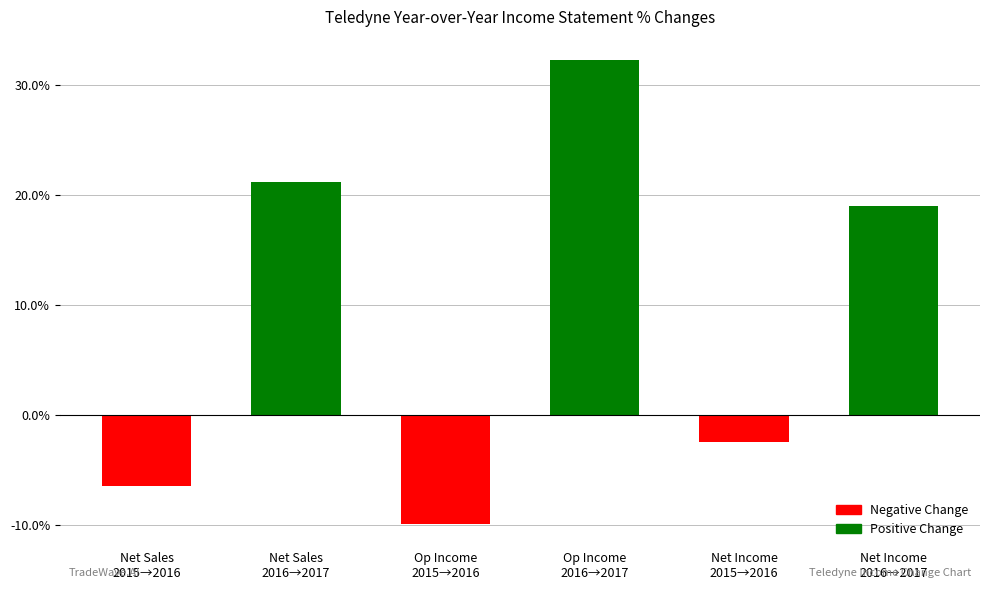

Rank the categories by value from lowest to highest.

Op Income
2015→2016, Net Sales
2015→2016, Net Income
2015→2016, Net Income
2016→2017, Net Sales
2016→2017, Op Income
2016→2017